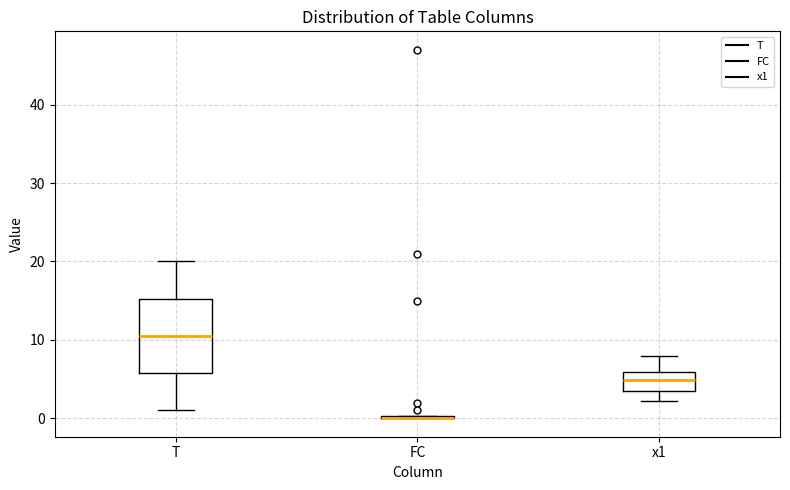

Where is the lower edge of the box for x1 on the y-axis? The values are not printed on the chart, so give them approximately, as read against the axis.

4